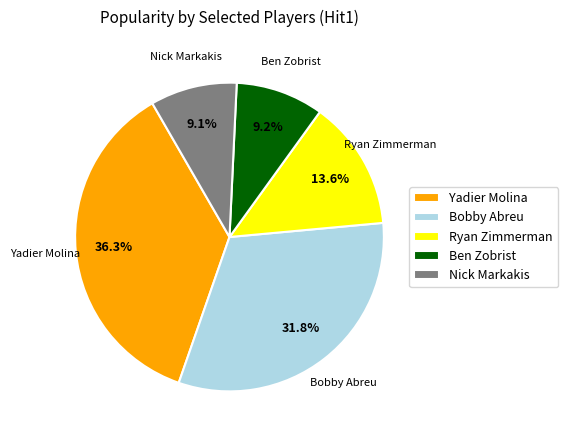

Is there a majority slice in this chart?

No